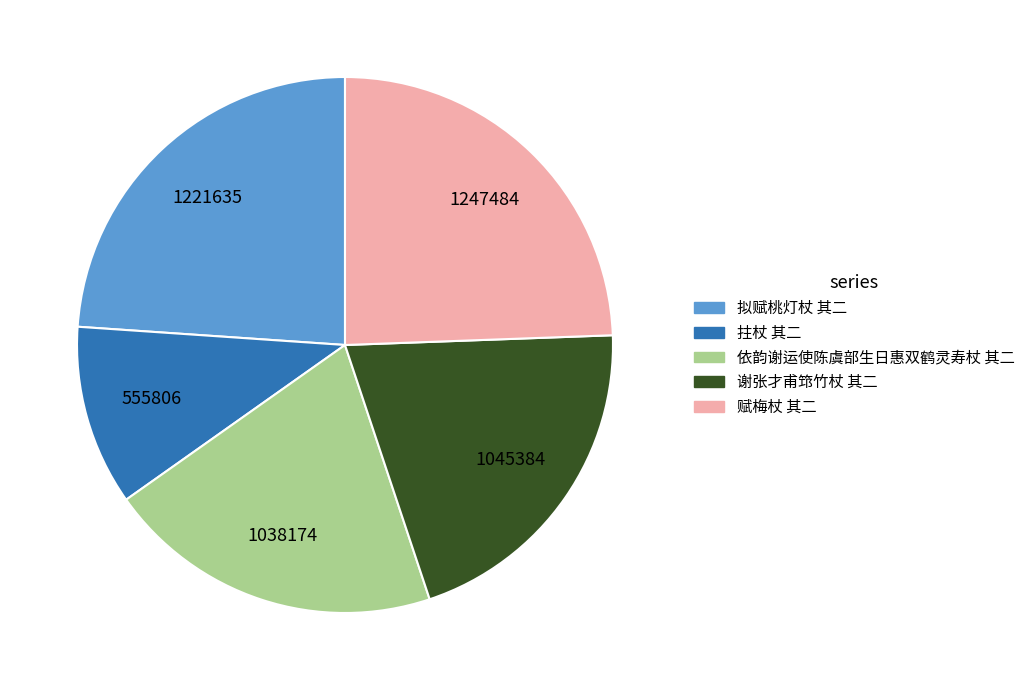

Which slice is the smallest?

拄杖 其二